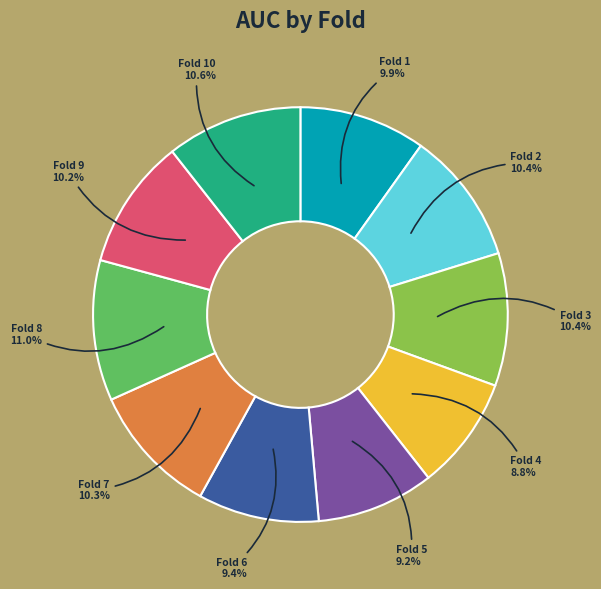

Does any single category account for the majority?

No